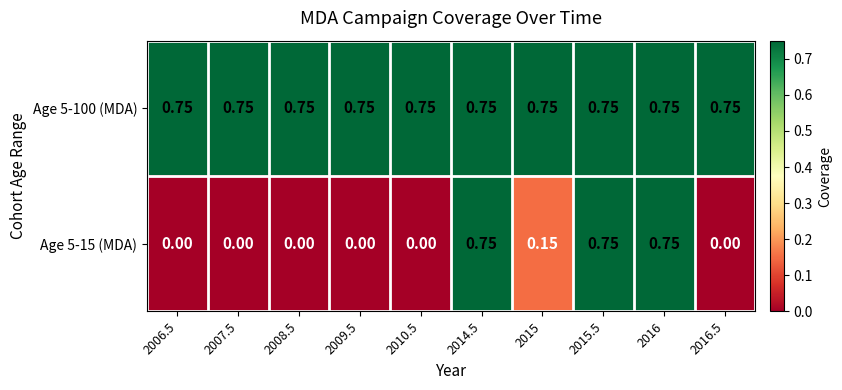

Reading right to left, list all the values displayed in this chart.

Age 5-100 (MDA): 2016.5=0.8	2016=0.8	2015.5=0.8	2015=0.8	2014.5=0.8	2010.5=0.8	2009.5=0.8	2008.5=0.8	2007.5=0.8	2006.5=0.8
Age 5-15 (MDA): 2016.5=0.0	2016=0.8	2015.5=0.8	2015=0.1	2014.5=0.8	2010.5=0.0	2009.5=0.0	2008.5=0.0	2007.5=0.0	2006.5=0.0